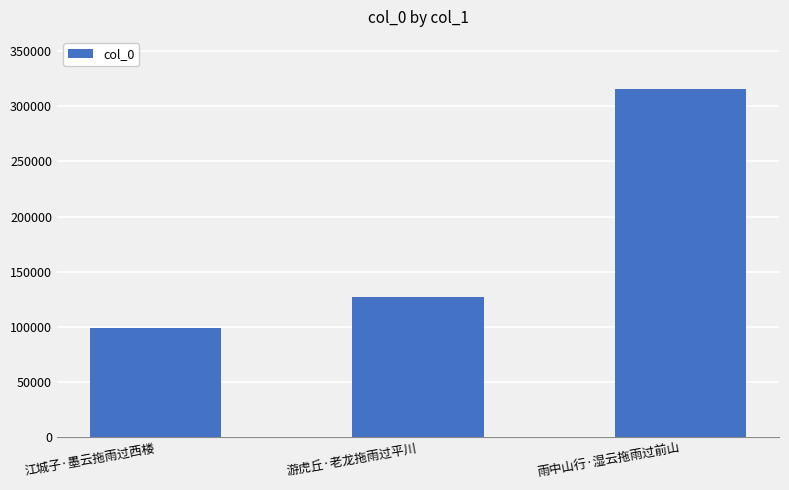

What is the sum of all values?

541607